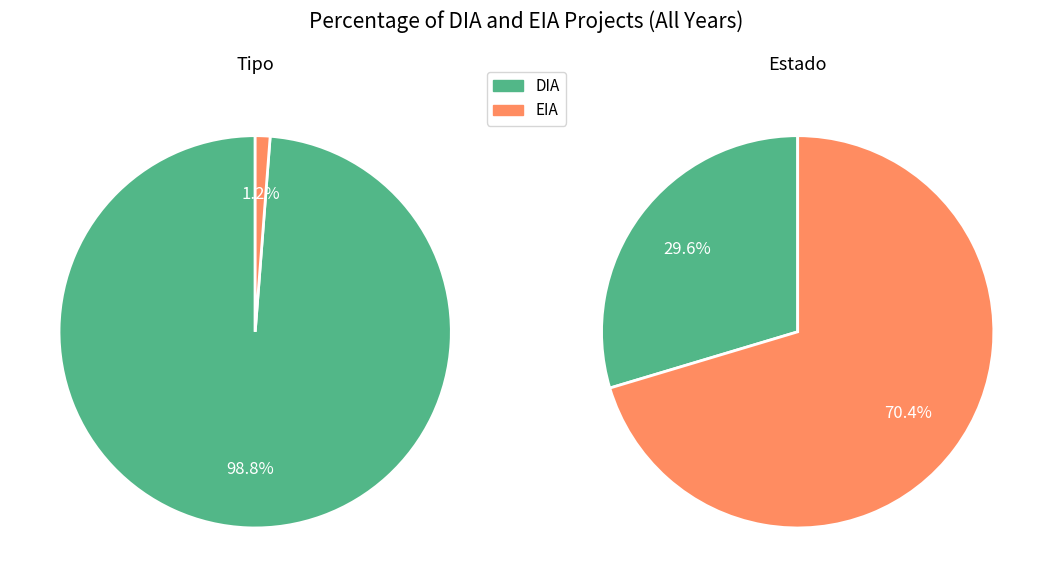

Is it true that Rechazado is 1% of the pie?

False